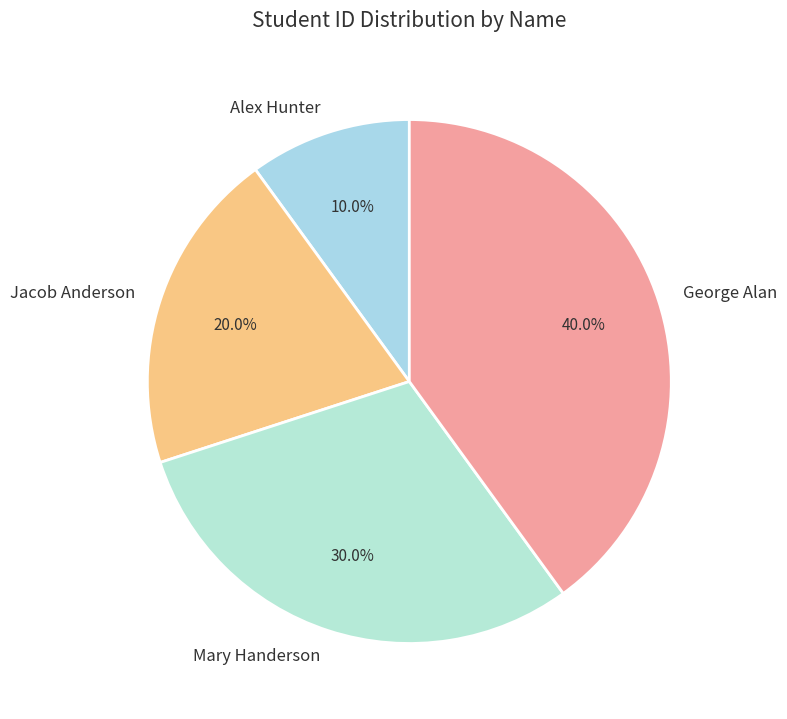

What percentage is the Mary Handerson slice, to the nearest percent?

30%